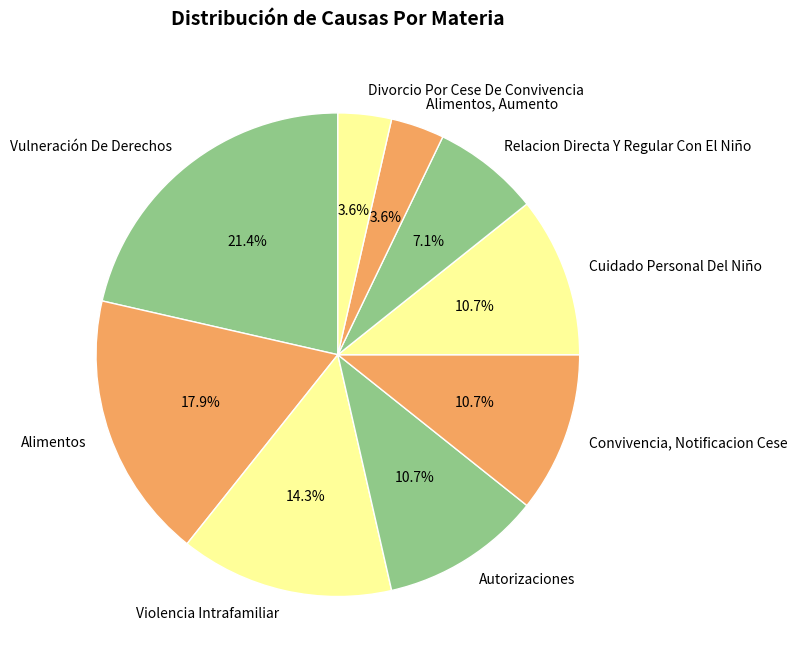

To the nearest percent, what is the average slice percentage?

11%